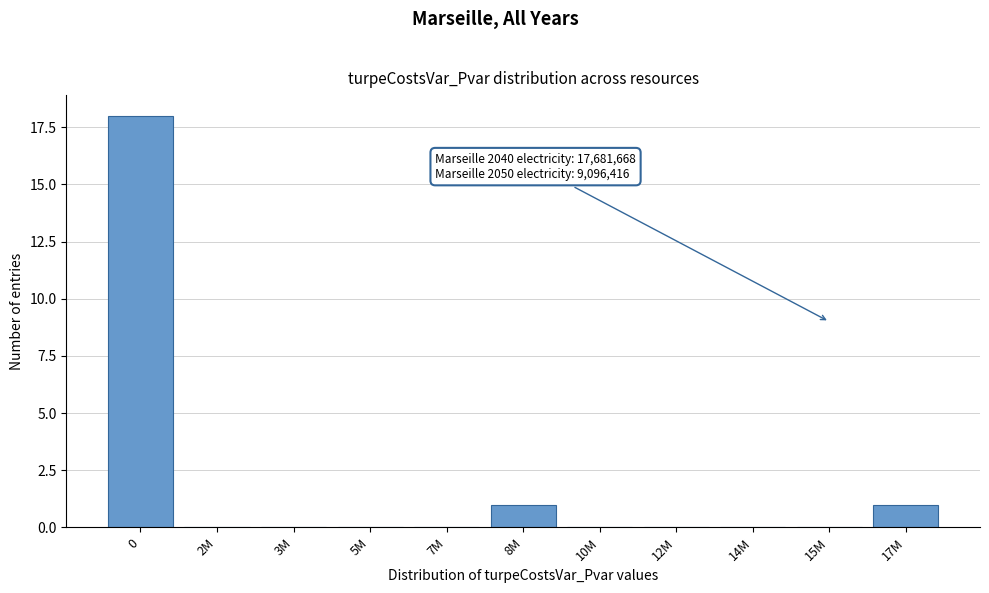

Reading left to right, transcribe all the data shown in this chart.

0=18	2M=0	3M=0	5M=0	7M=0	8M=1	10M=0	12M=0	14M=0	15M=0	17M=1